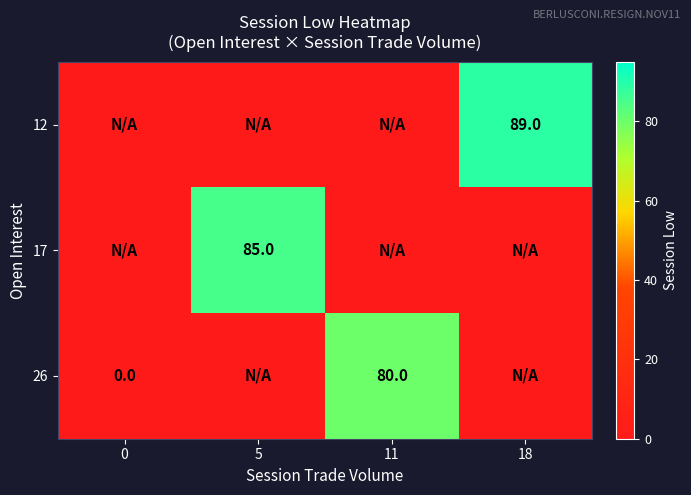

The value of 26 at 11 is 142. True or false?

False